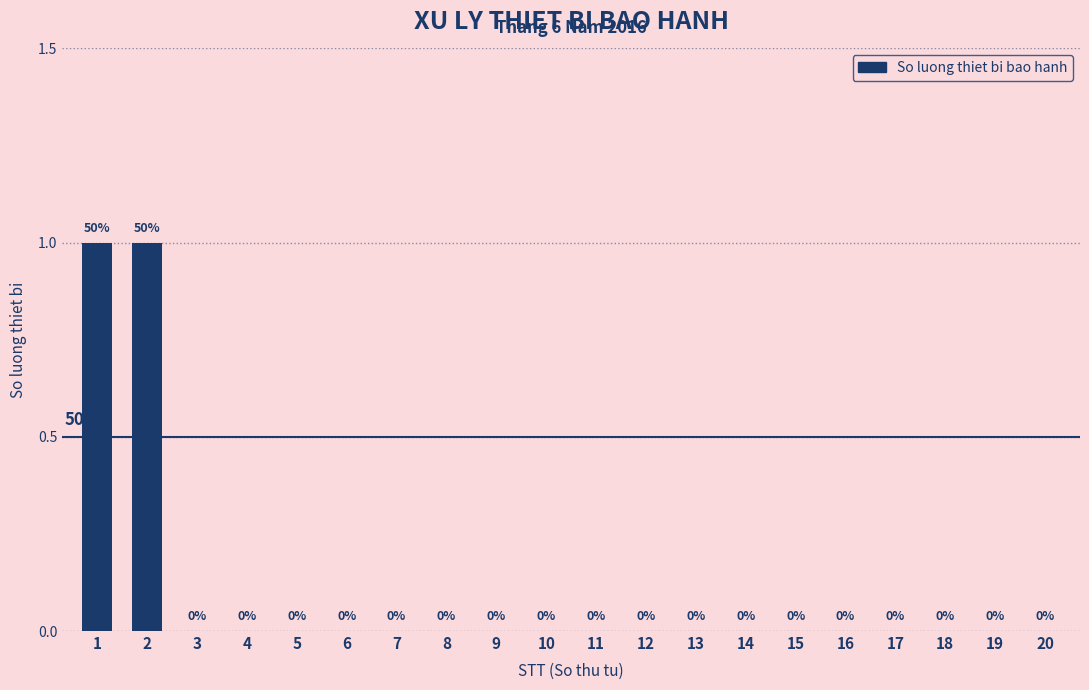

Reading left to right, what are all the values shown in this chart?

1=1	2=1	3=0	4=0	5=0	6=0	7=0	8=0	9=0	10=0	11=0	12=0	13=0	14=0	15=0	16=0	17=0	18=0	19=0	20=0